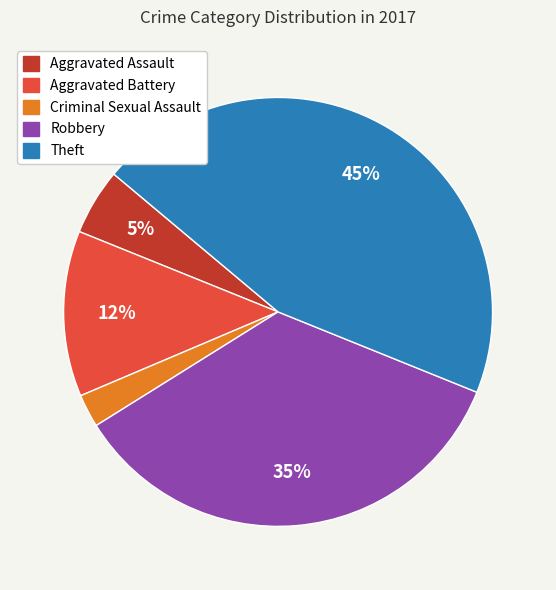

Rank the categories by value from lowest to highest.

Criminal Sexual Assault, Aggravated Assault, Aggravated Battery, Robbery, Theft